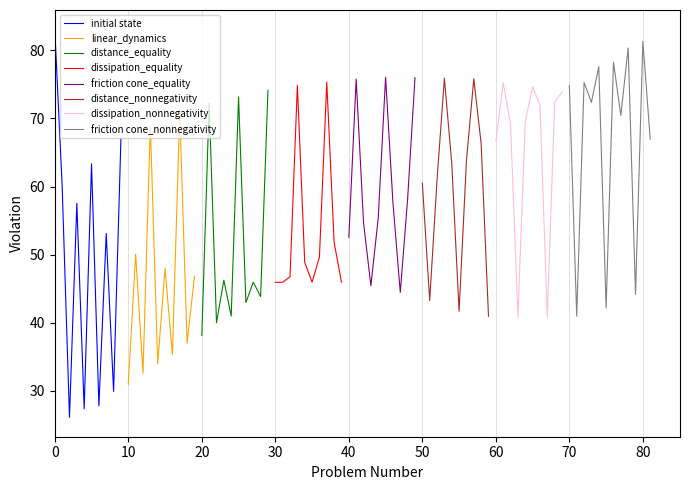

What is the difference between the highest and lowest values at 1?

48.5